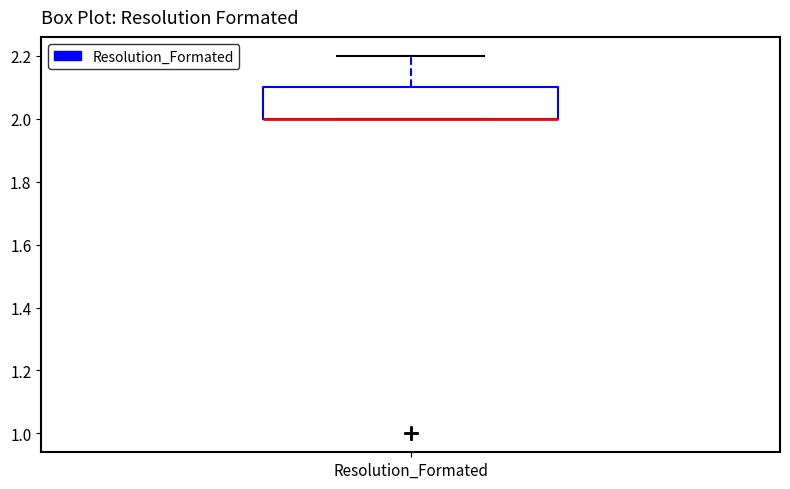

Where is the lower edge of the box for Resolution_Formated on the y-axis? The values are not printed on the chart, so give them approximately, as read against the axis.

2.0